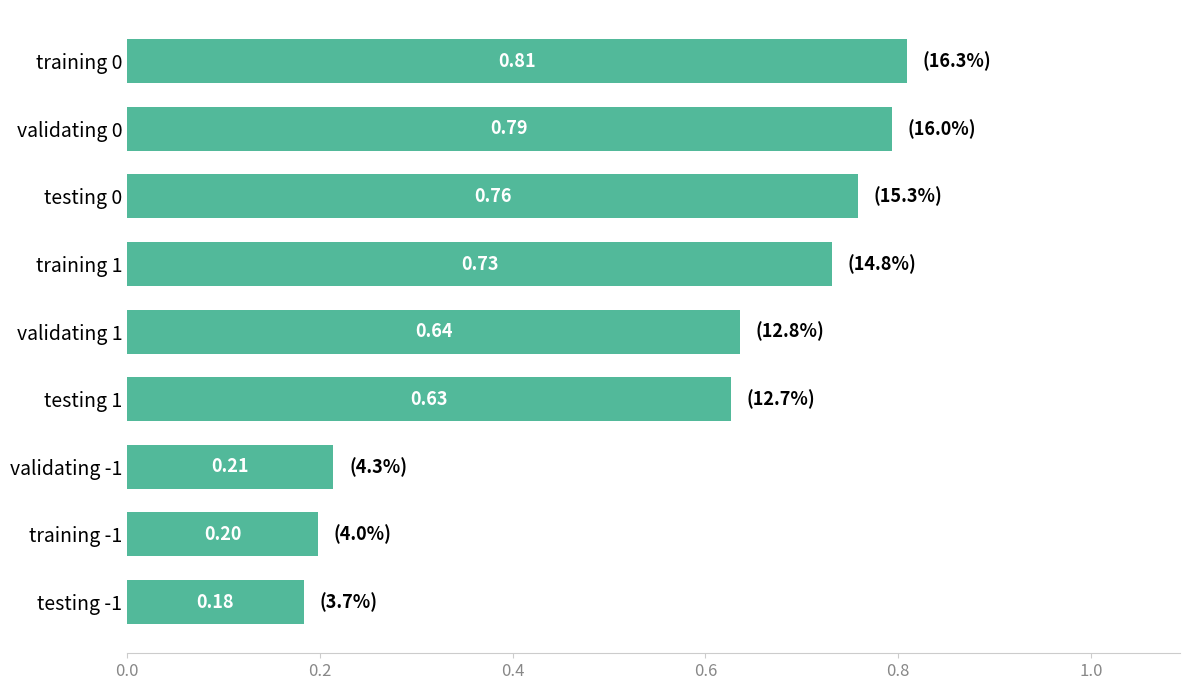

What is the difference between the values at validating 1 and testing -1?

0.5